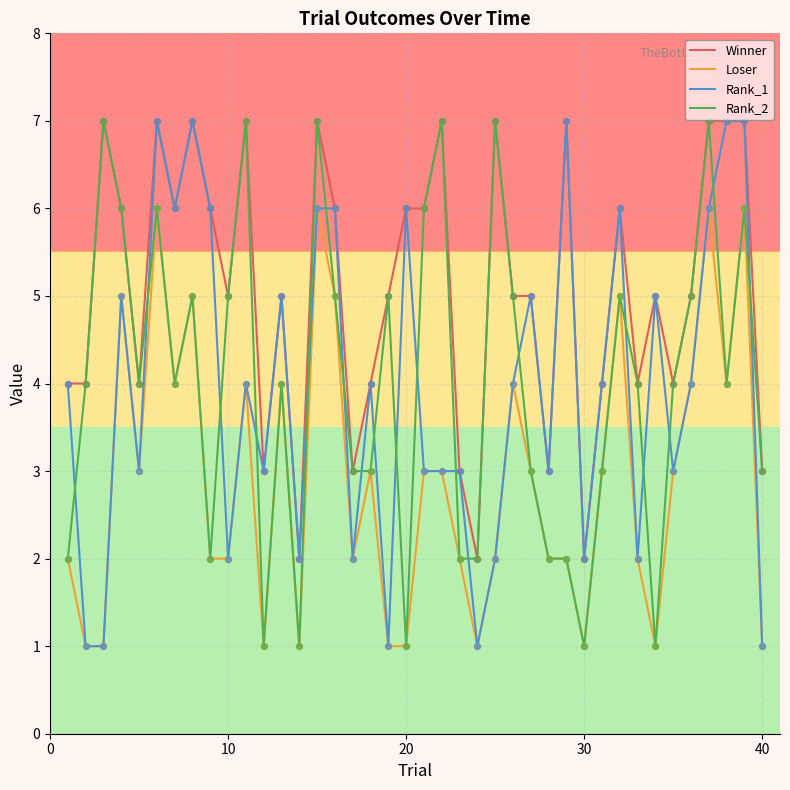

Which series has the largest total across all categories?

Winner